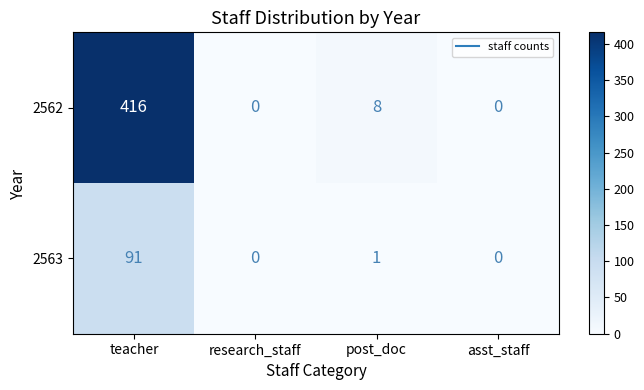

The value of 2562 at teacher is 416. True or false?

True